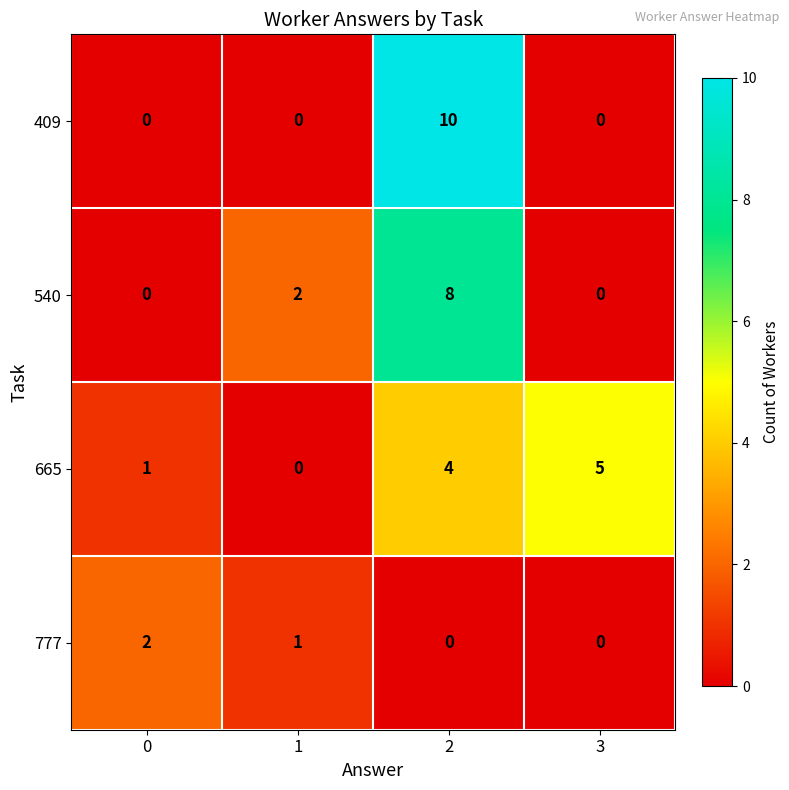

How many 540 values are between 0 and 8?

4